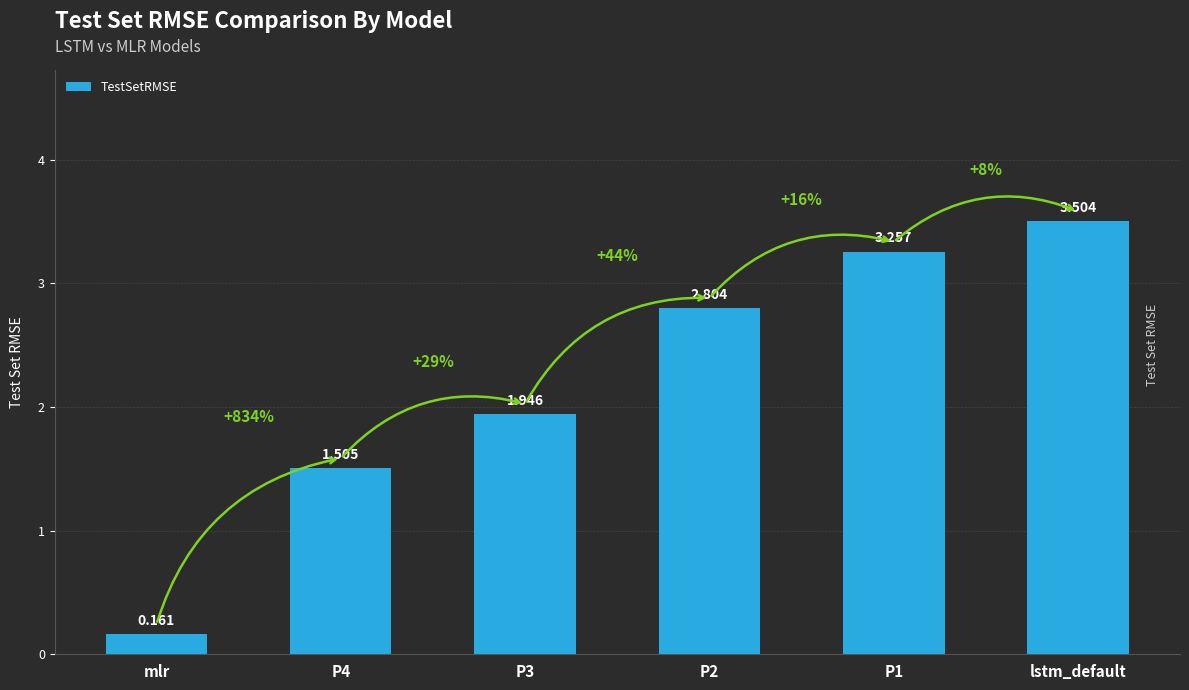

What position from the right is P2?

3